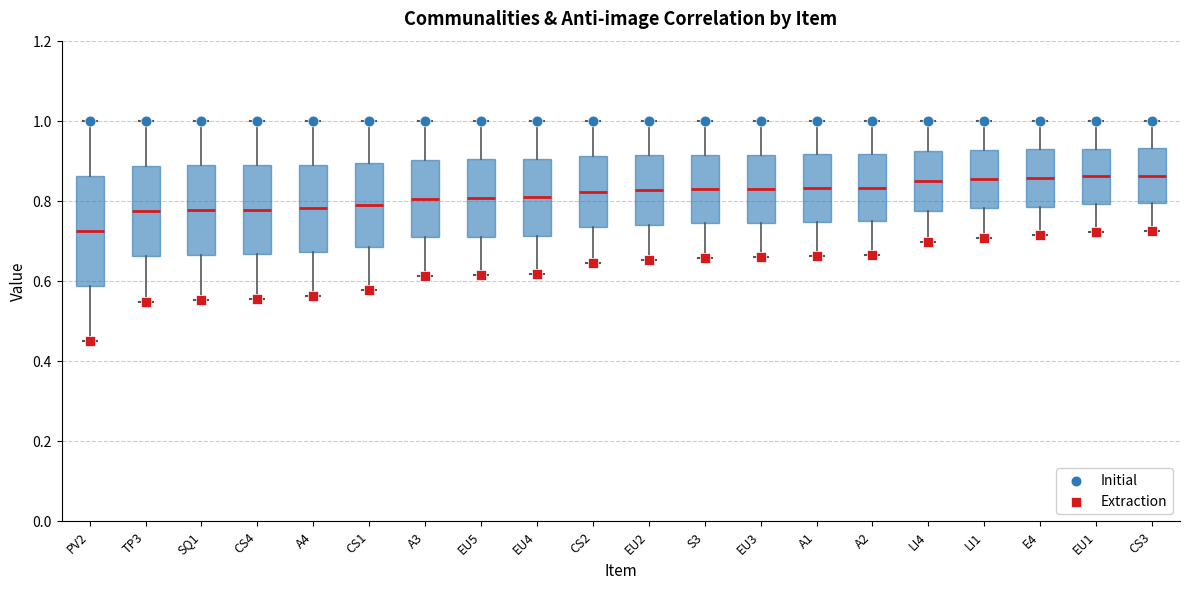

Where does the upper whisker of the box for CS1 end on the y-axis? The values are not printed on the chart, so give them approximately, as read against the axis.

1.00